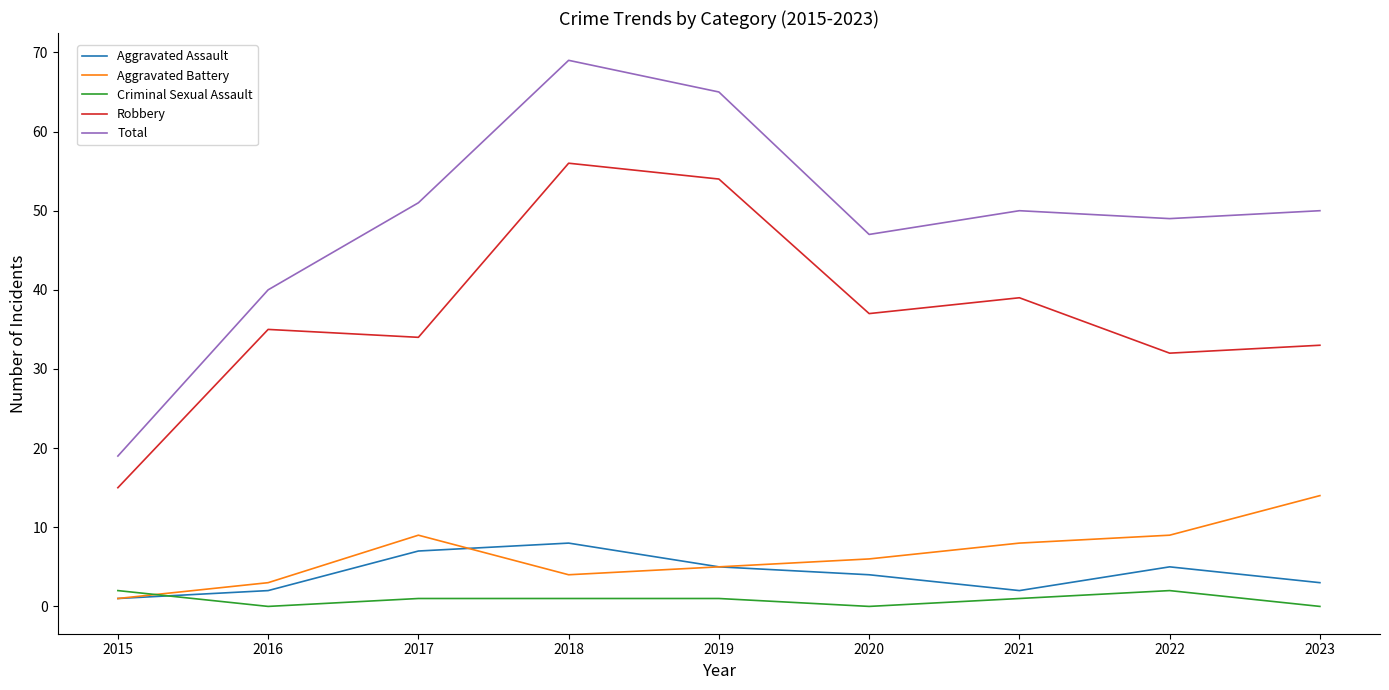

The Aggravated Battery series shows 3 at 2016. True or false?

True